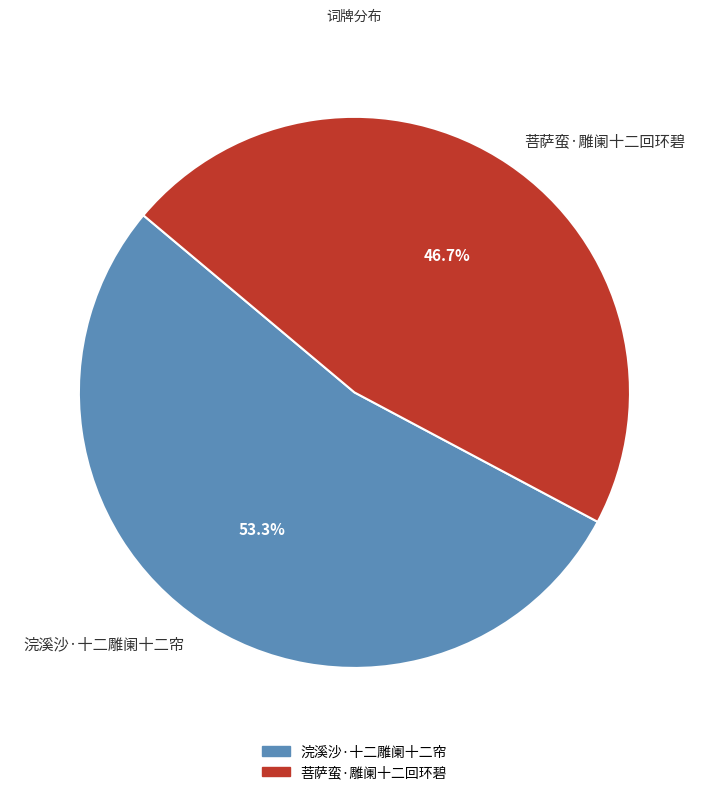

Which category accounts for the majority?

浣溪沙·十二雕阑十二帘